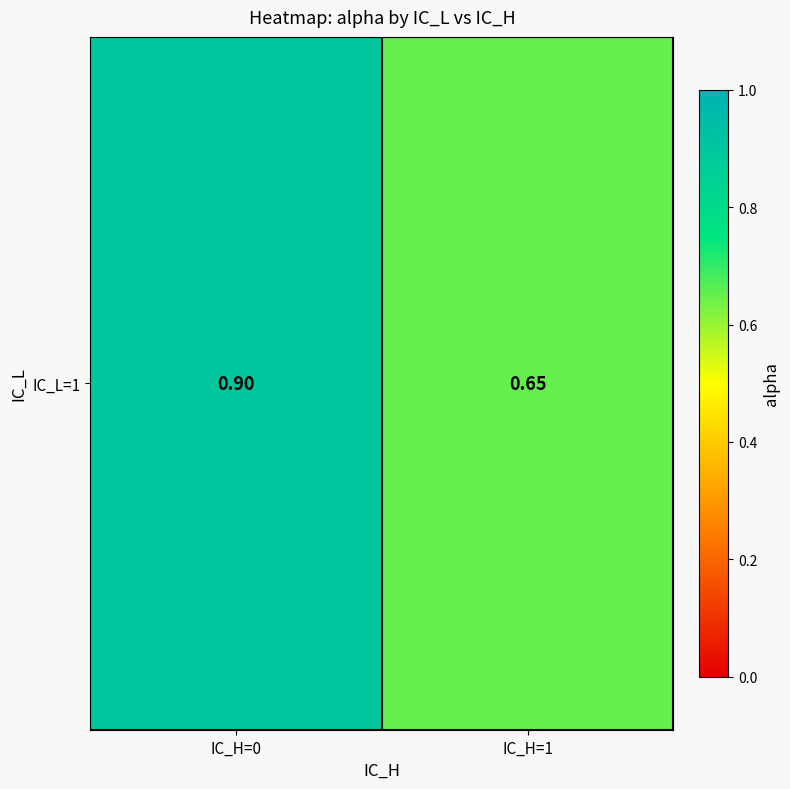

What is the sum of all values?

1.6